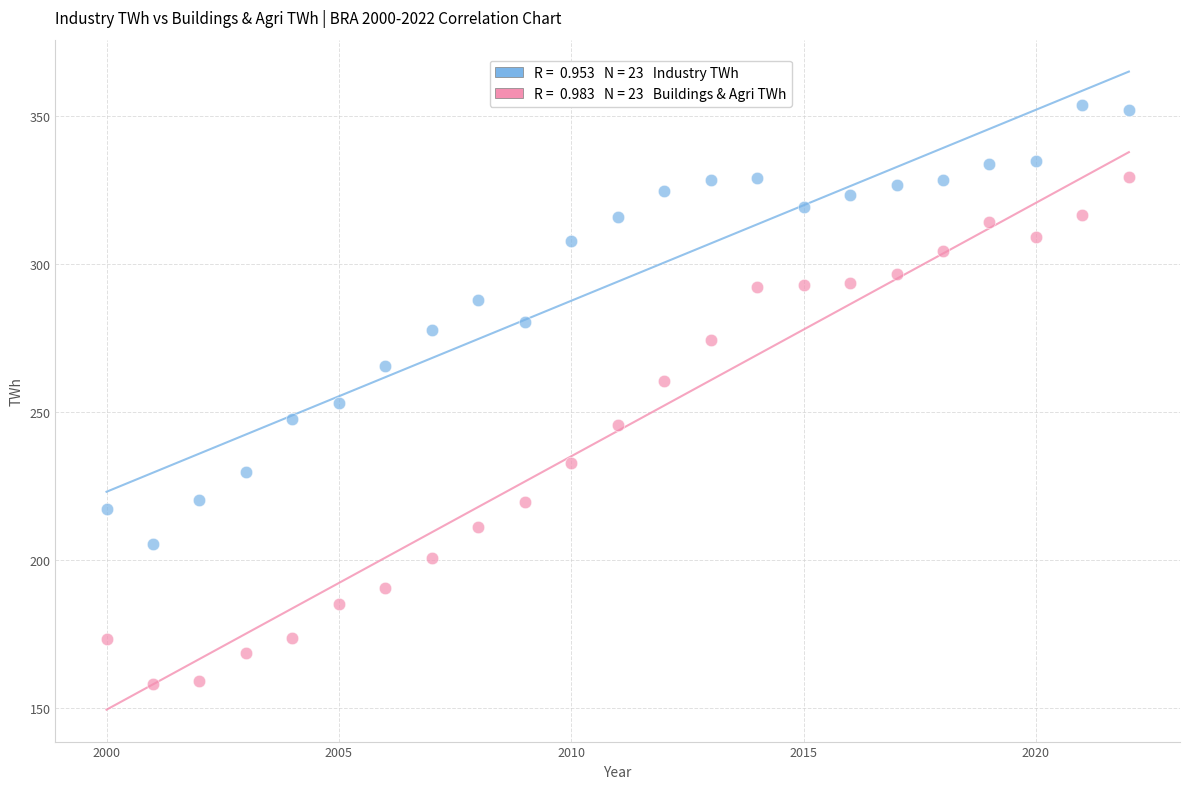

Across all data points, what is the range of X values (max minus min)?

22.0